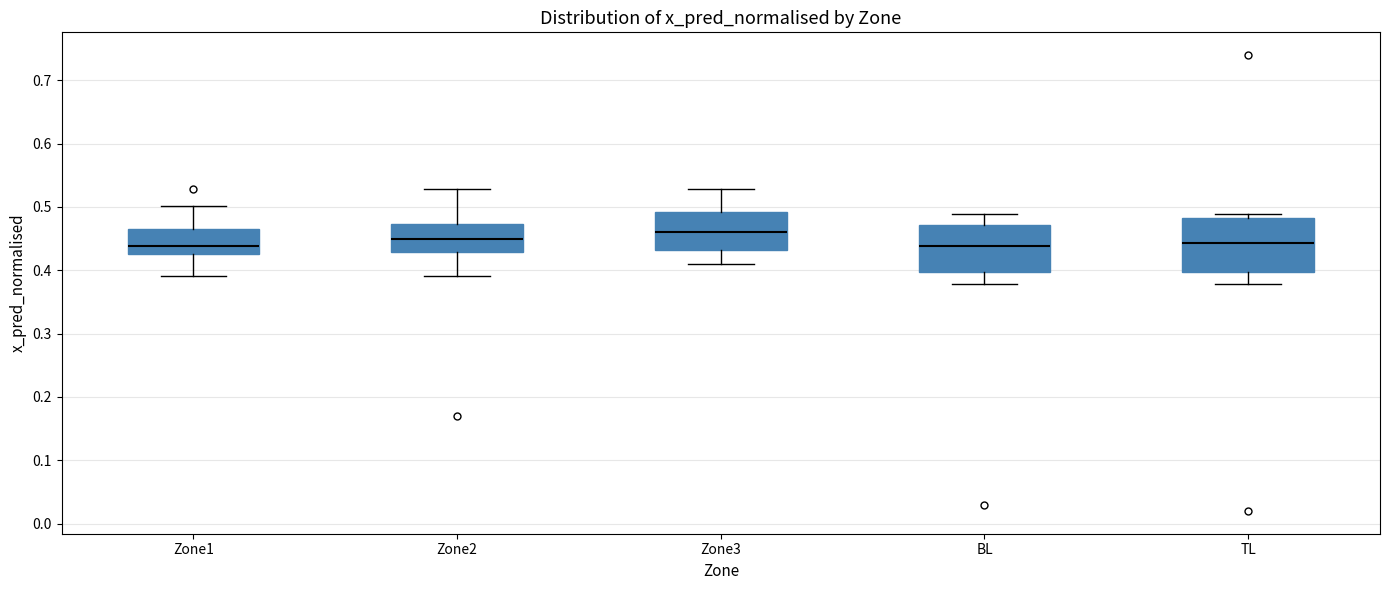

Reading left to right, transcribe this box plot: for each box, give where its median line is, the range the box spans, and where its two whiskers end, as read against the y-axis. The values are not printed on the chart, so give them approximately, as read against the axis.

Zone1: median 0.44, box 0.43 to 0.47, whiskers 0.39 to 0.50
Zone2: median 0.45, box 0.43 to 0.47, whiskers 0.39 to 0.53
Zone3: median 0.46, box 0.43 to 0.49, whiskers 0.41 to 0.53
BL: median 0.44, box 0.40 to 0.47, whiskers 0.38 to 0.49
TL: median 0.44, box 0.40 to 0.48, whiskers 0.38 to 0.49